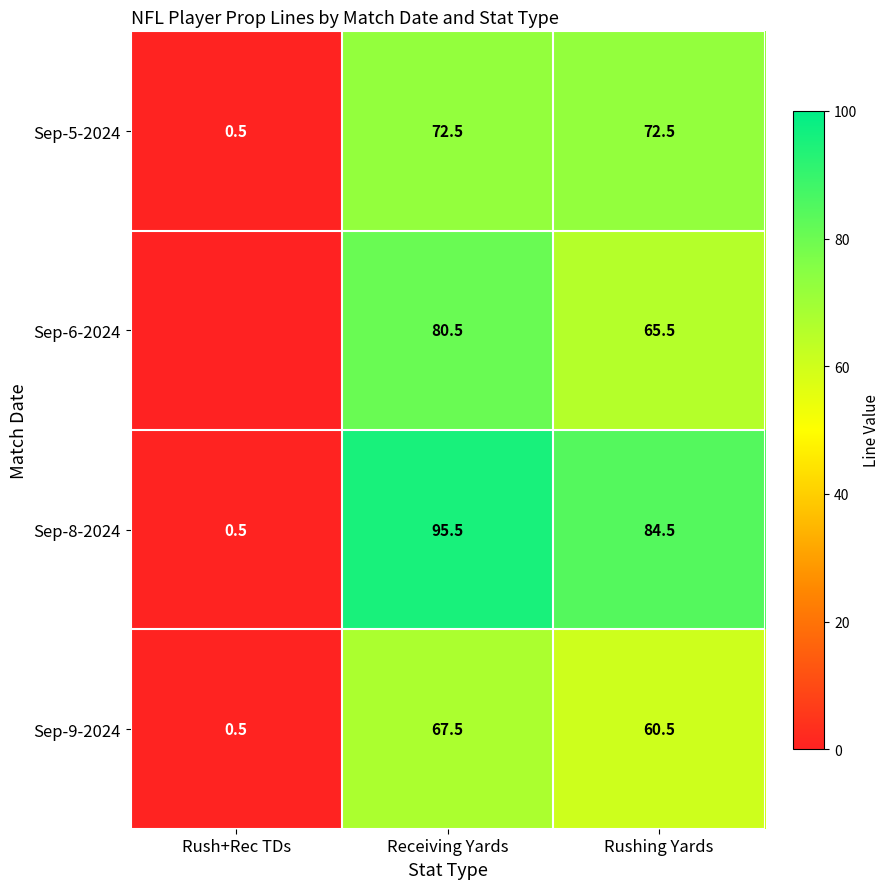

List the labels in order of Sep-9-2024 value, largest first.

Receiving Yards, Rushing Yards, Rush+Rec TDs